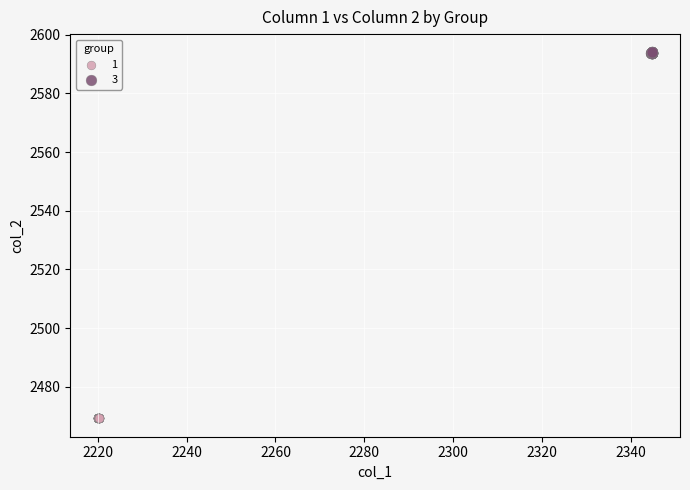

Which series reaches the maximum Y coordinate?

3